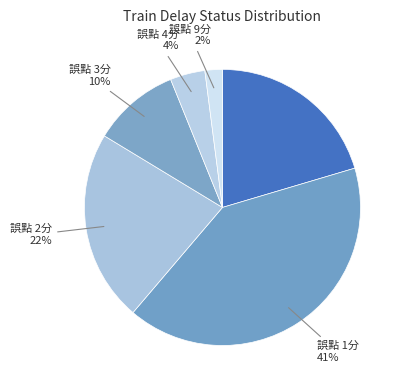

Which slice is the smallest?

誤點 9分